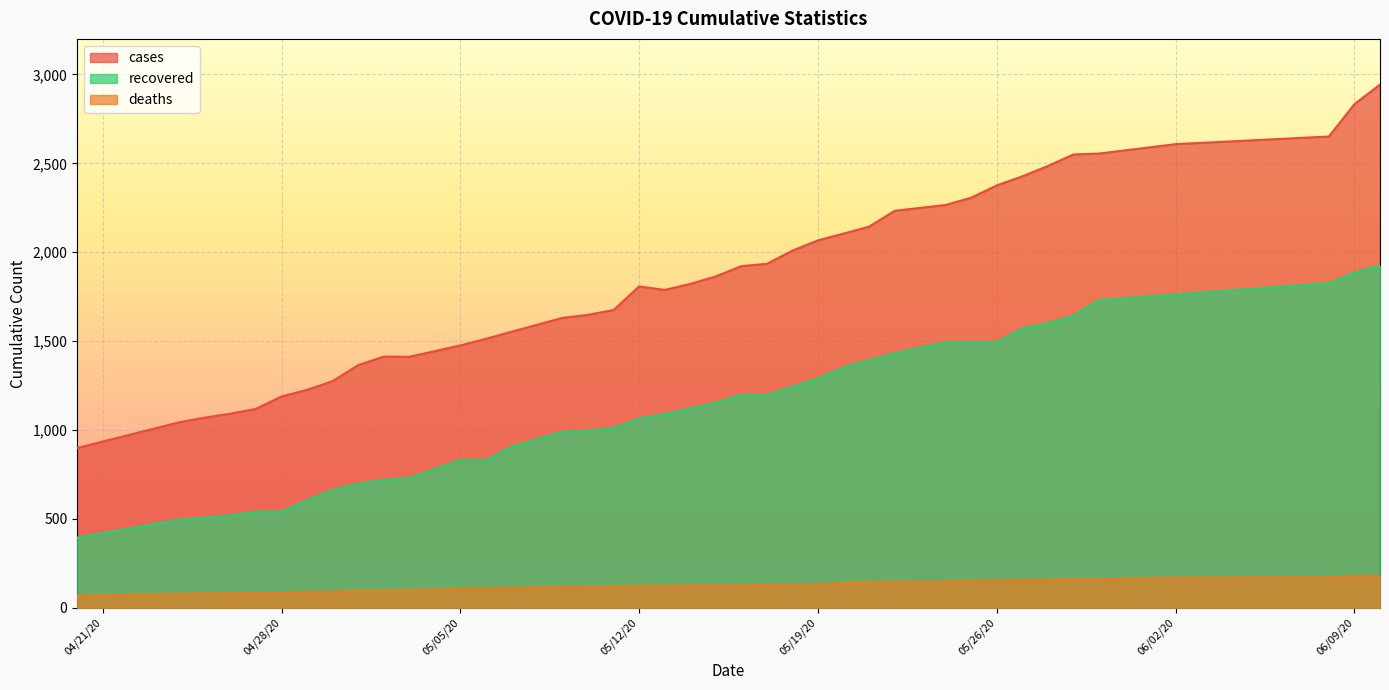

What is the sum of the deaths values at 05/22/20 and 05/06/20?

254